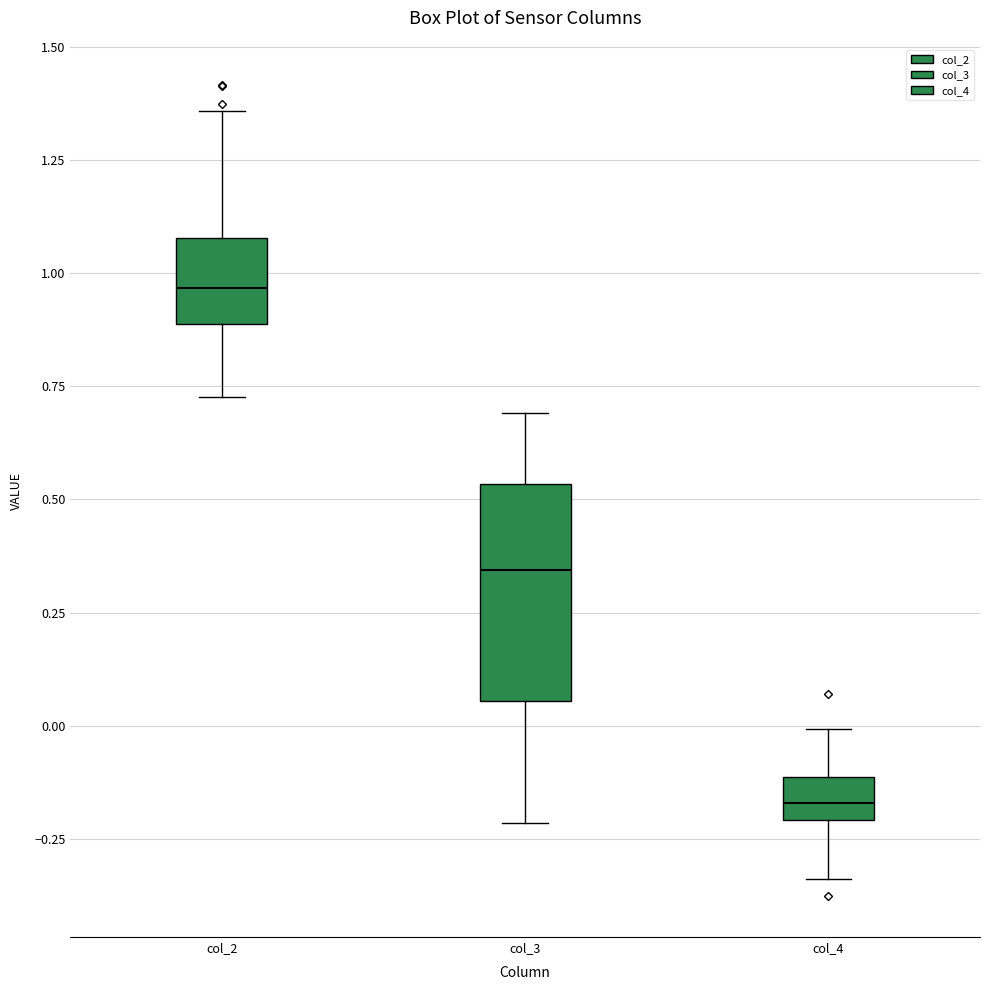

Which box has the highest median line?

col_2